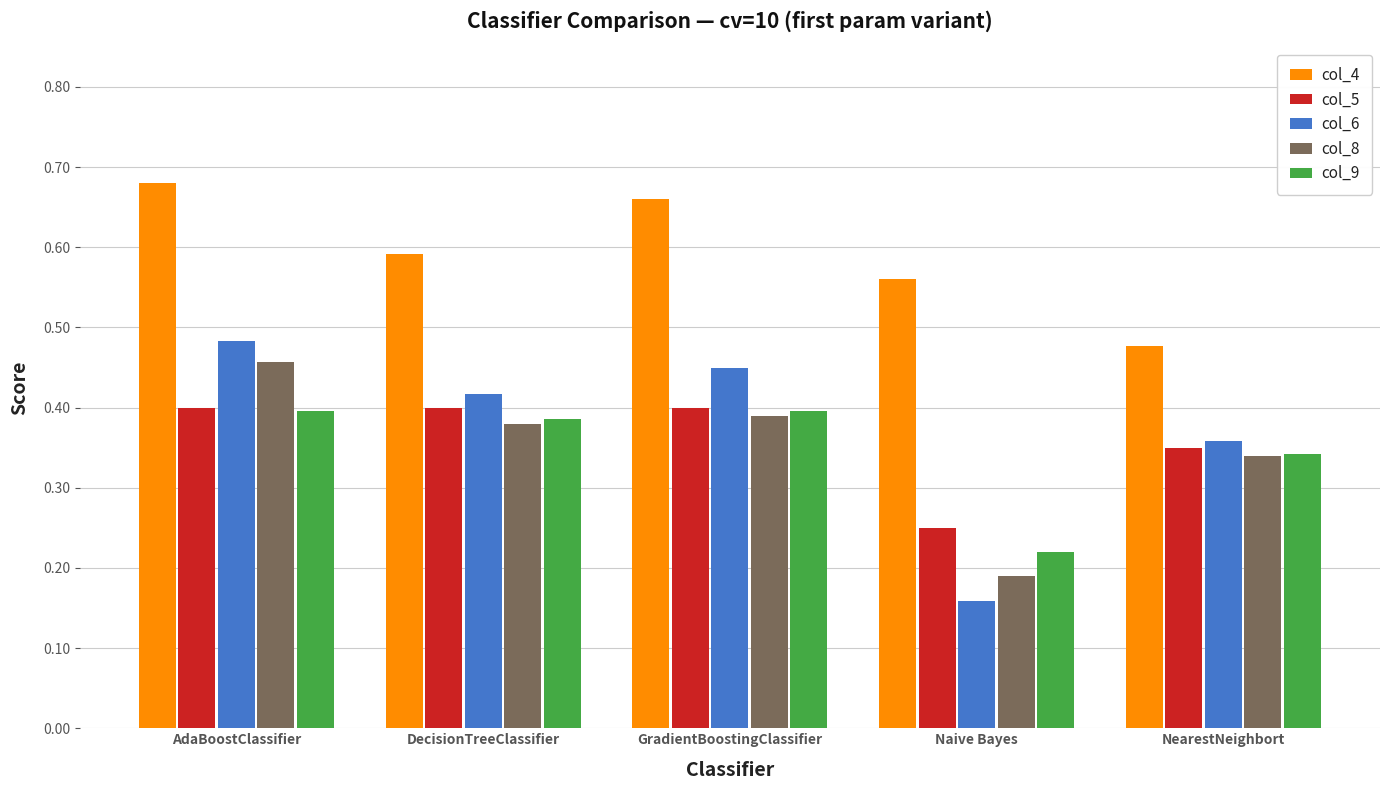

What is the sum of all col_6 values?

1.9